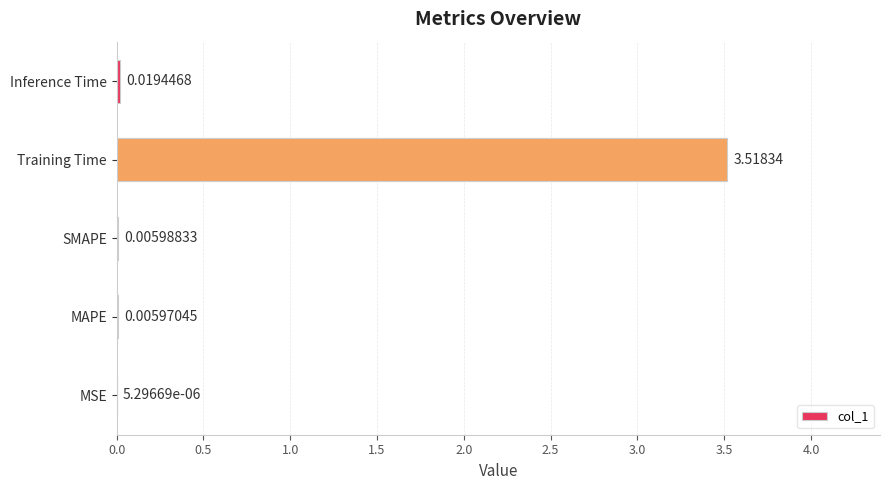

Between SMAPE and MAPE, which is larger?

SMAPE